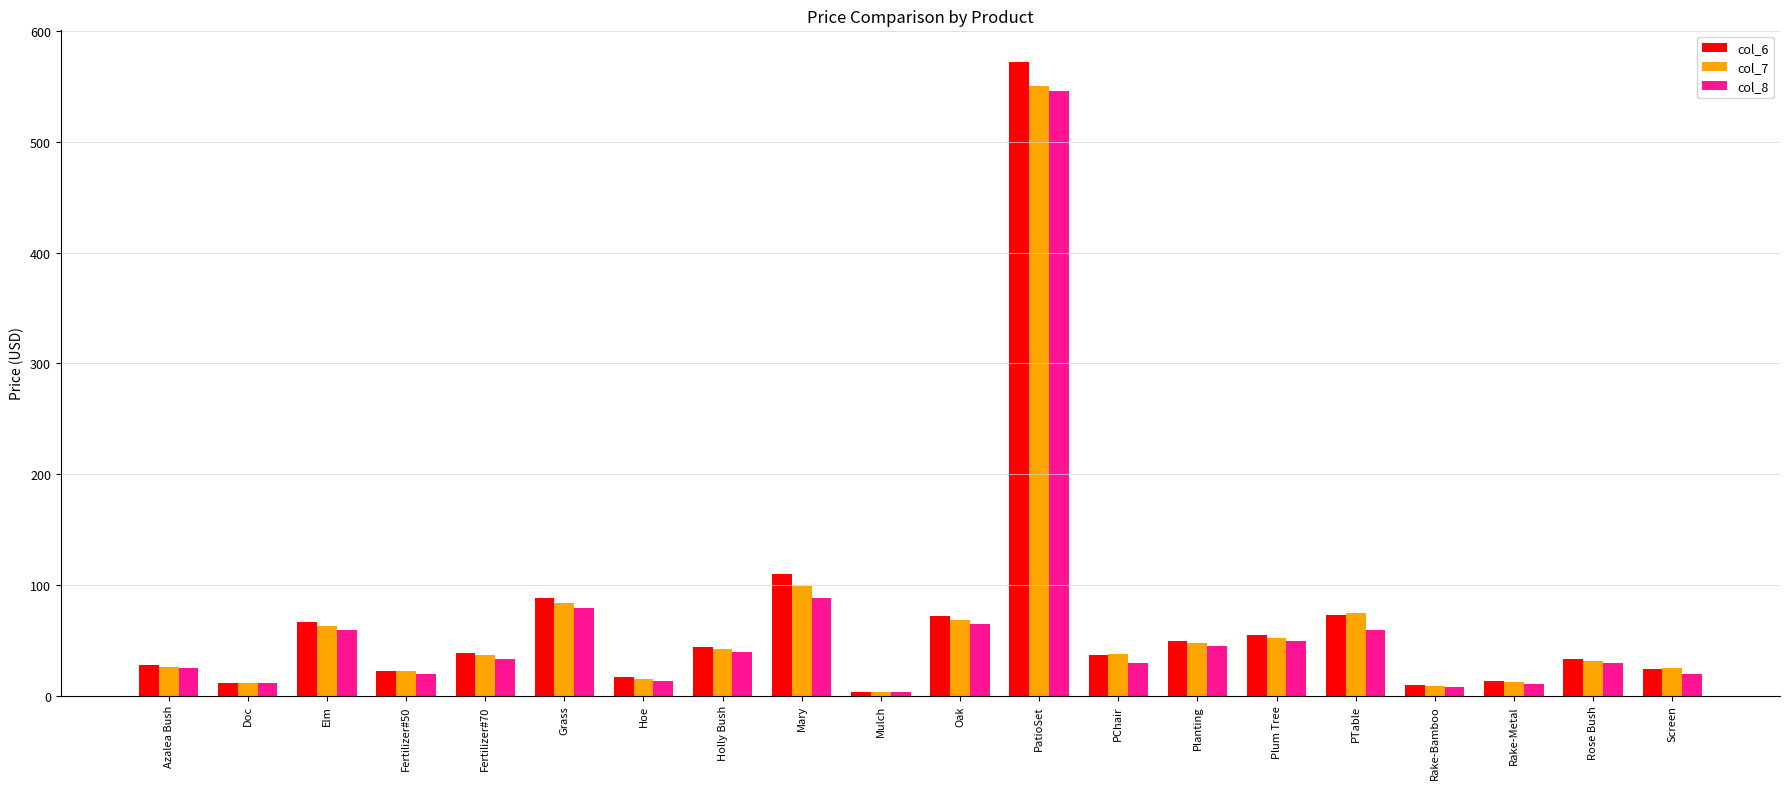

At which category is the sum across all series the highest?

PatioSet